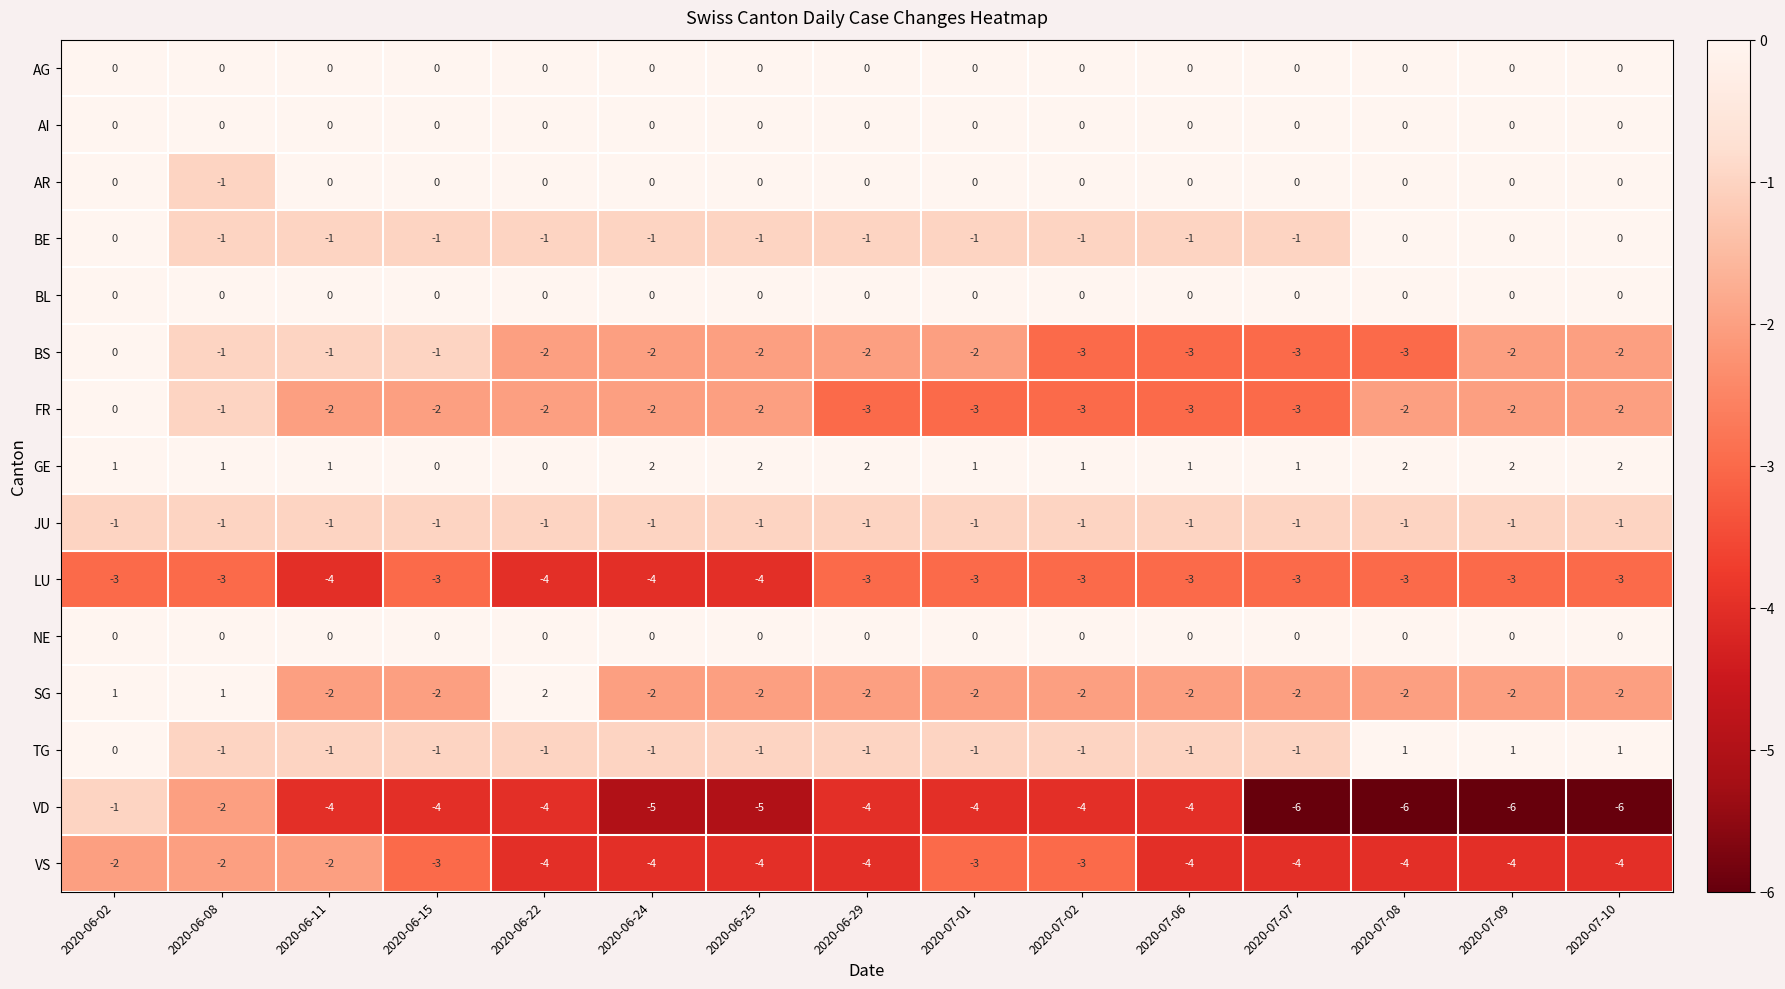

What is the total value across all series at 2020-07-09?

-17